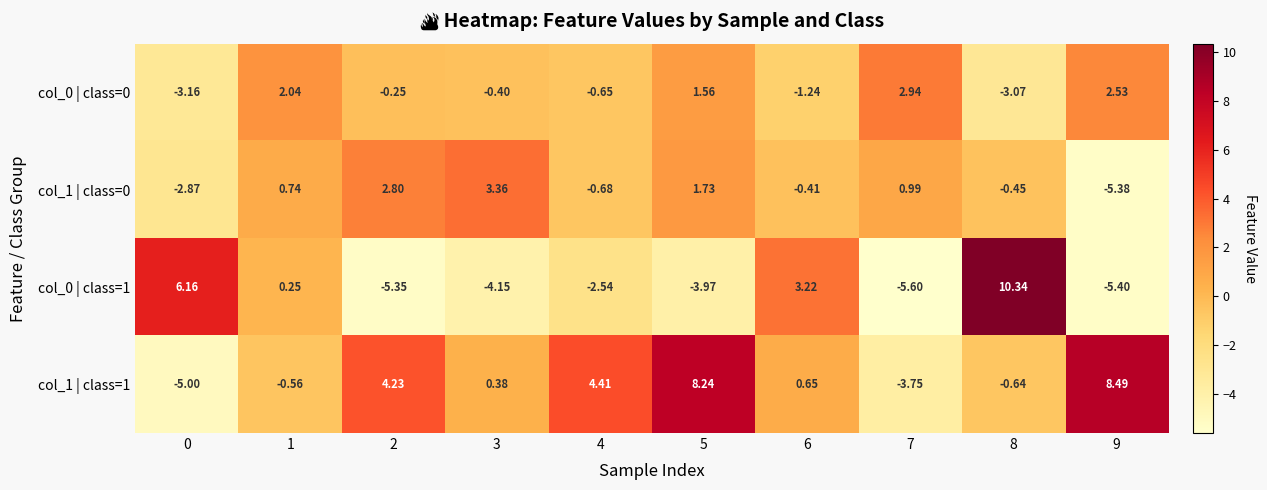

What is the greatest value displayed?

10.3